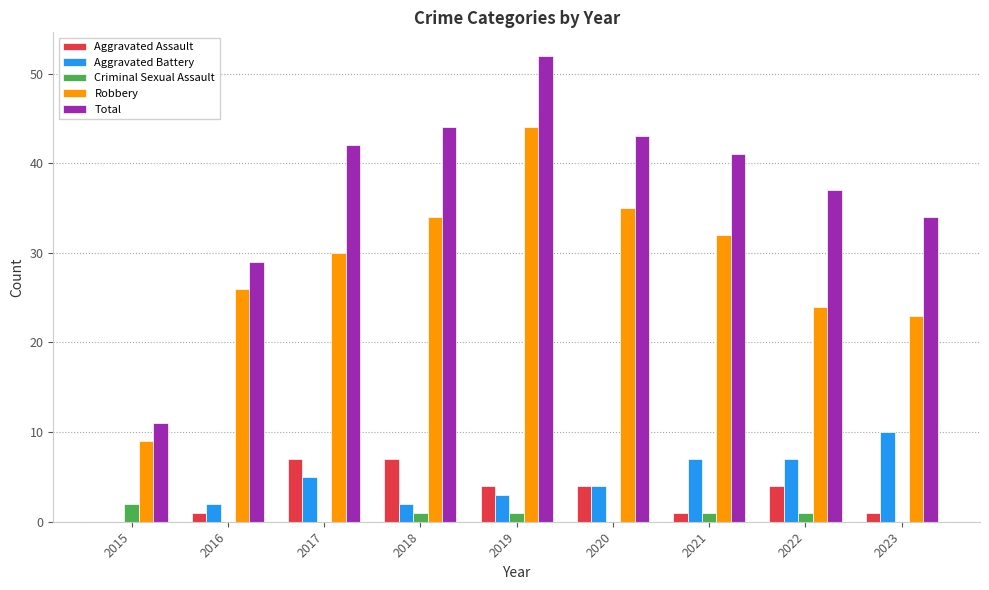

The Aggravated Battery series shows 3 at 2019. True or false?

True